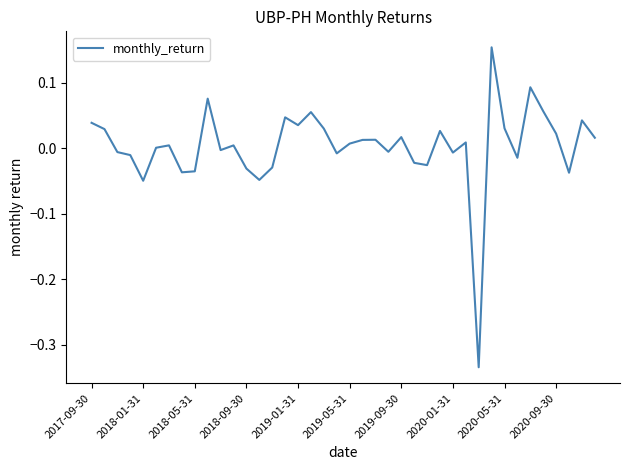

What is the difference between the maximum and minimum values?

0.5